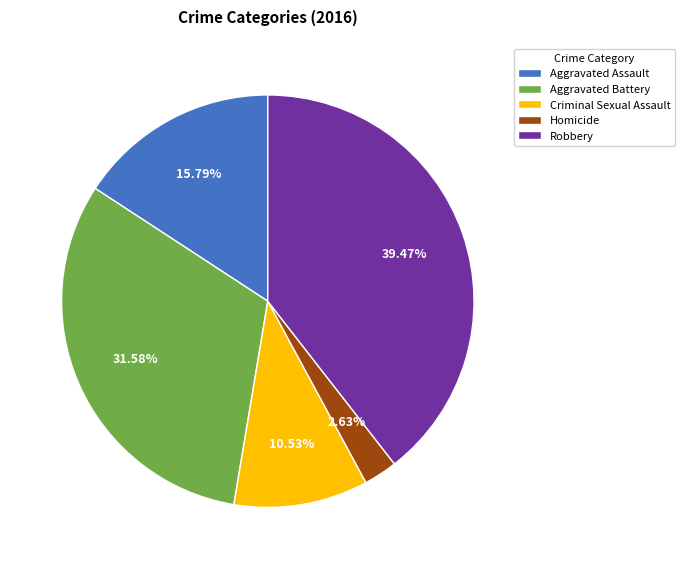

To the nearest percent, what portion does Aggravated Assault represent?

16%